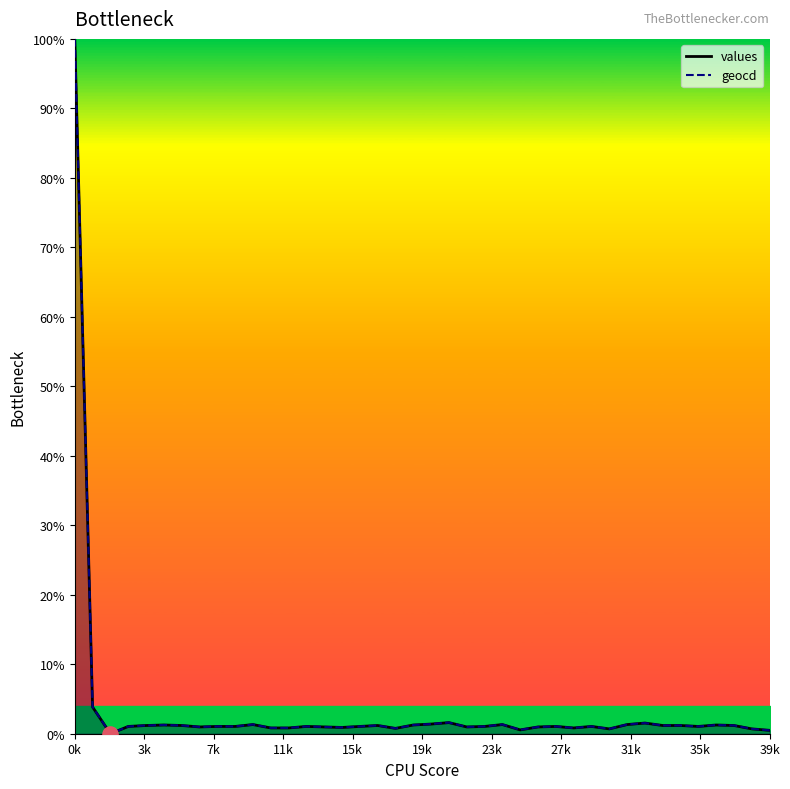

What is the total value across all series at 14?

2.0